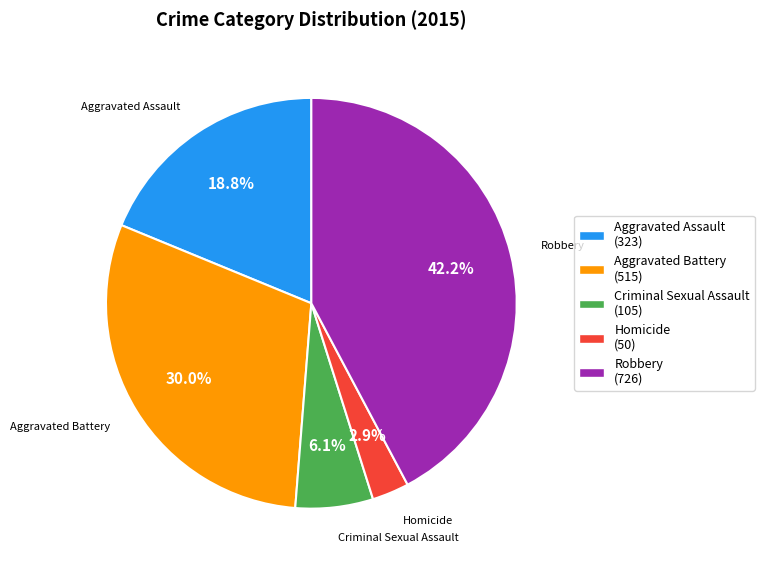

Which slice is the largest?

Robbery